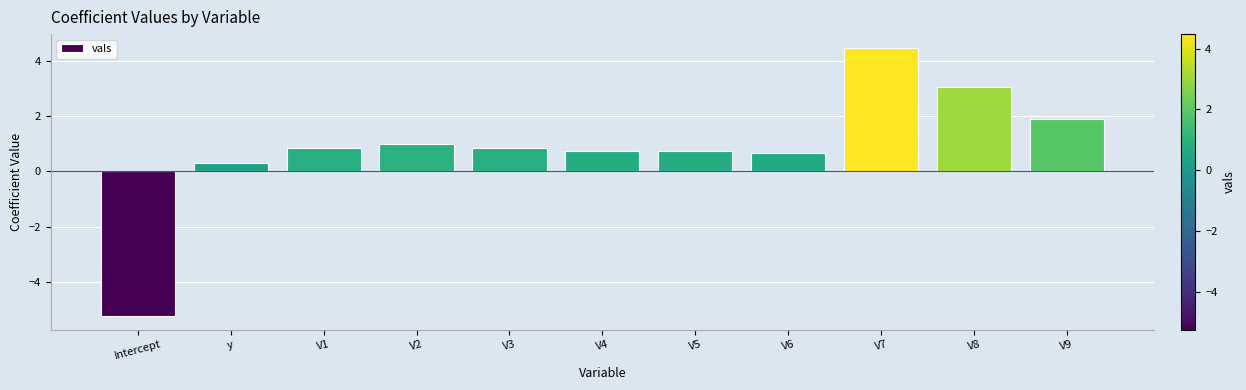

Which label corresponds to the largest value in the chart?

V7